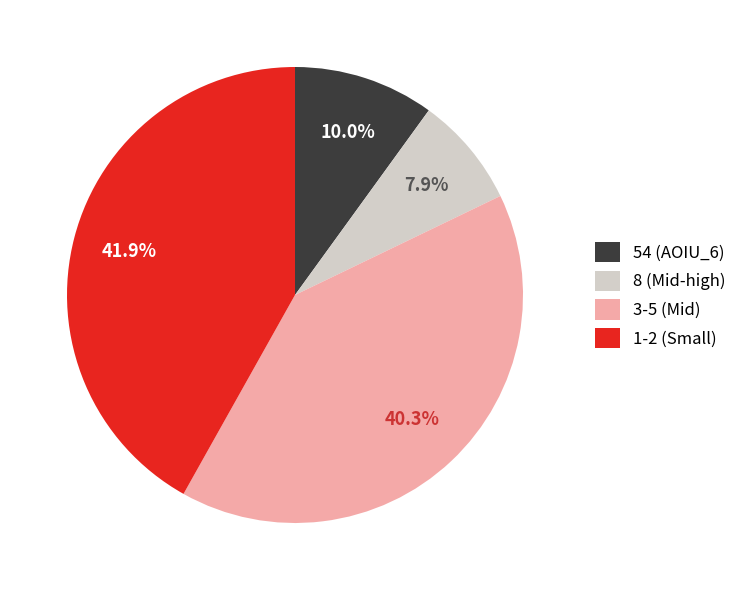

What is the ratio of the value at 3-5 (Mid) to the value at 8 (Mid-high)?

5.1